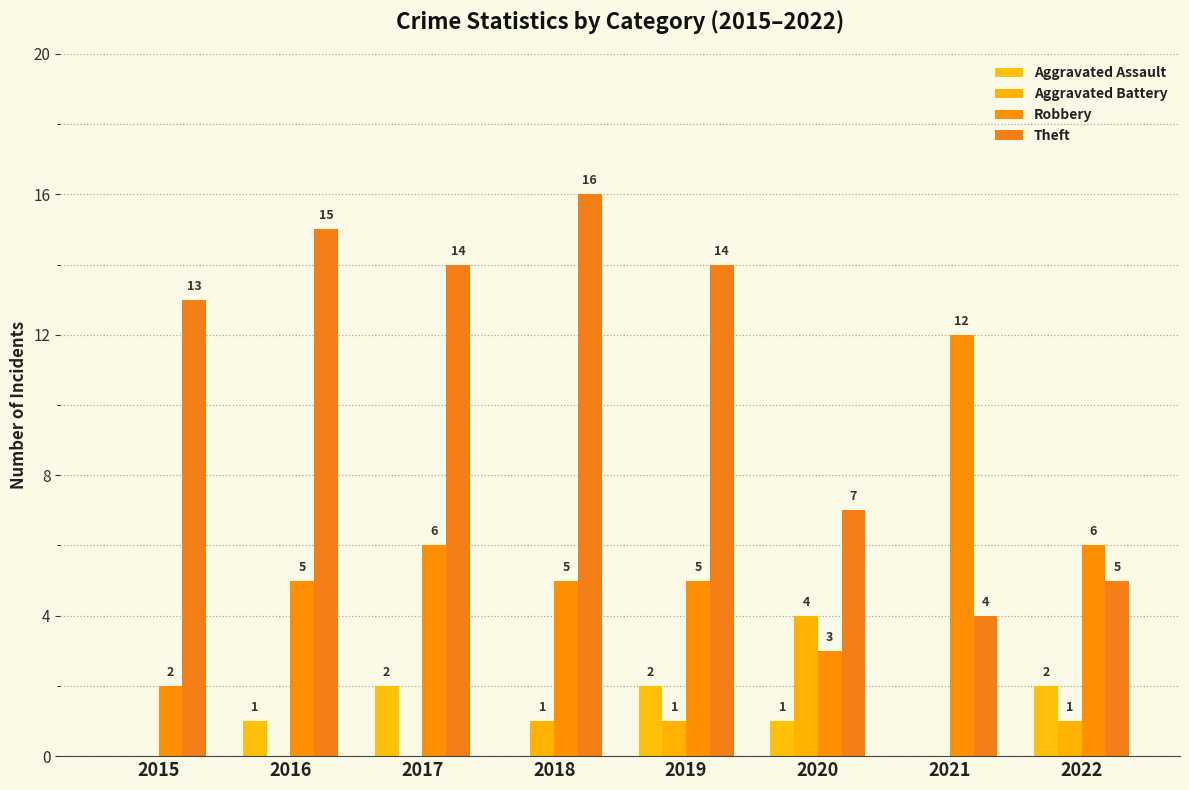

Count the number of categories in the chart.

8